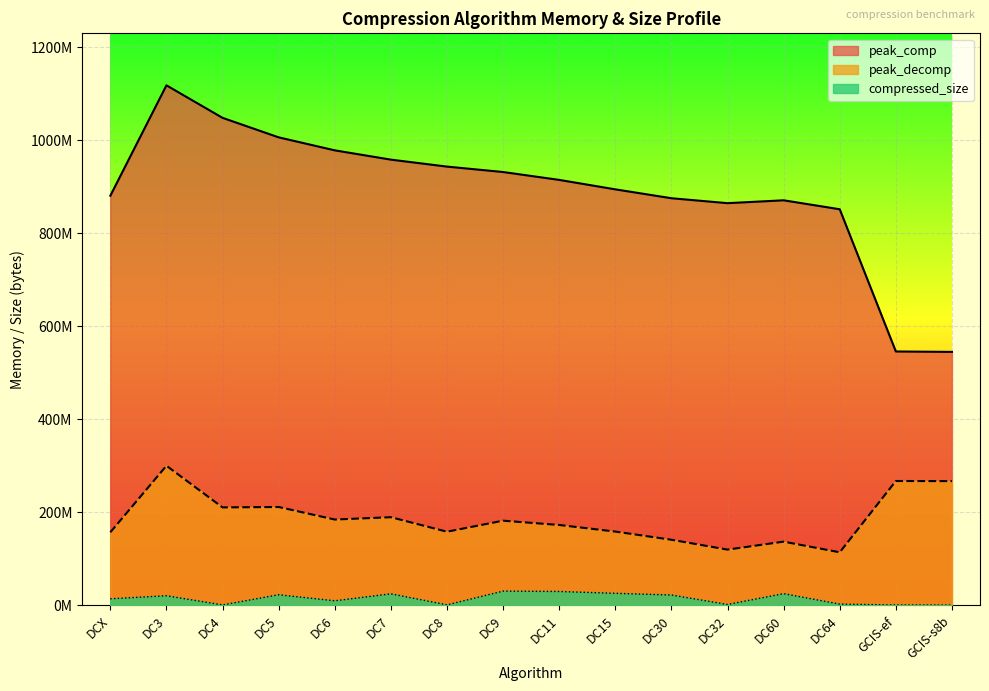

What is the sum of the peak_comp values at DC6 and DC8?

1922391624